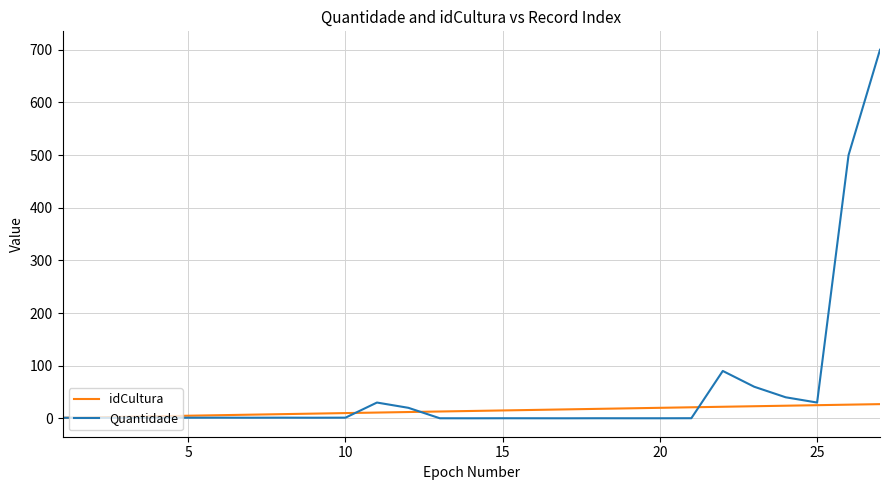

What is the maximum value for idCultura?

27.0